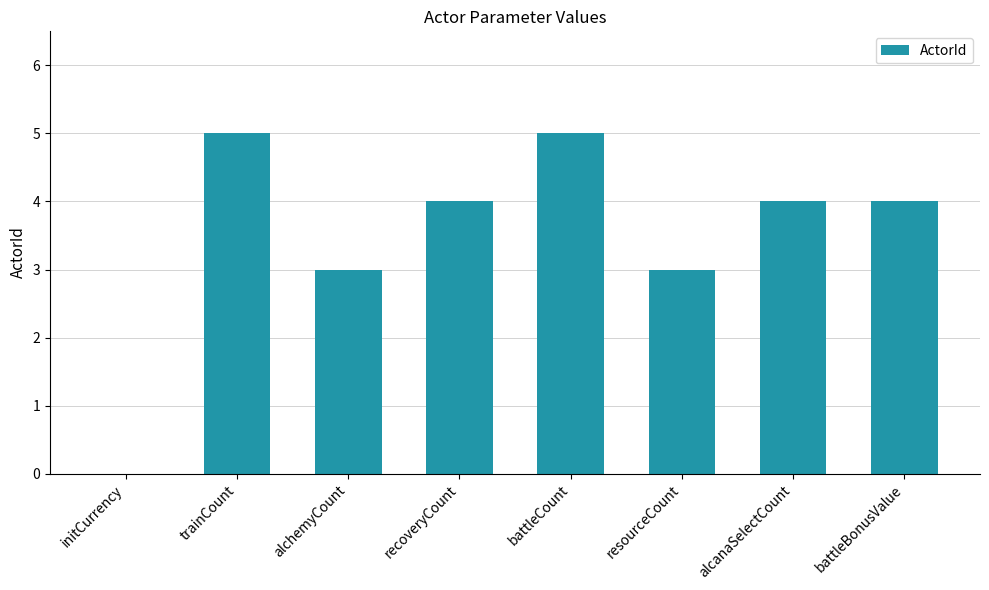

What is the difference between the values at trainCount and alchemyCount?

2